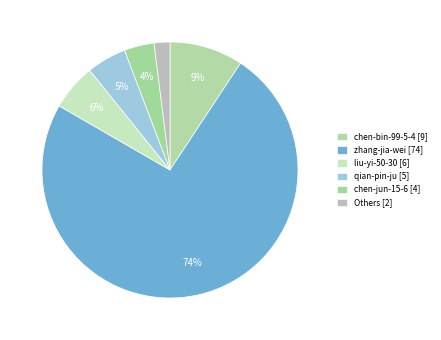

How many segments does this pie chart have?

6